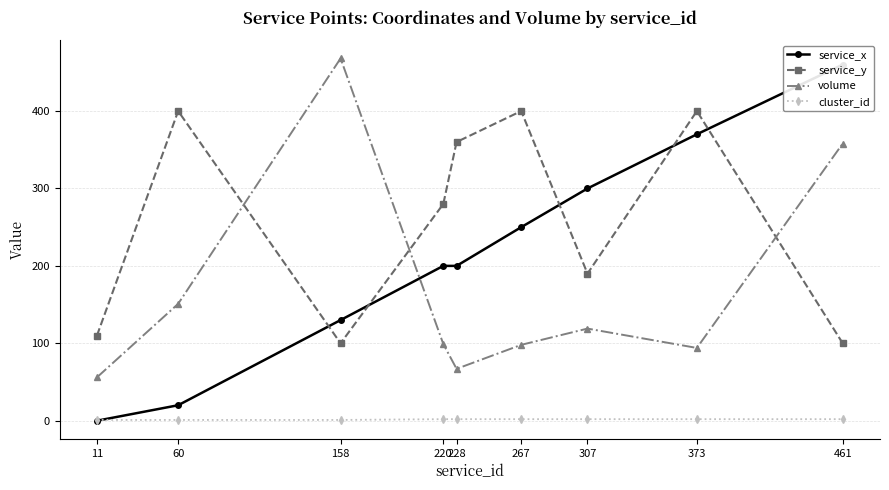

At which category does the chart reach its peak across all series?

158